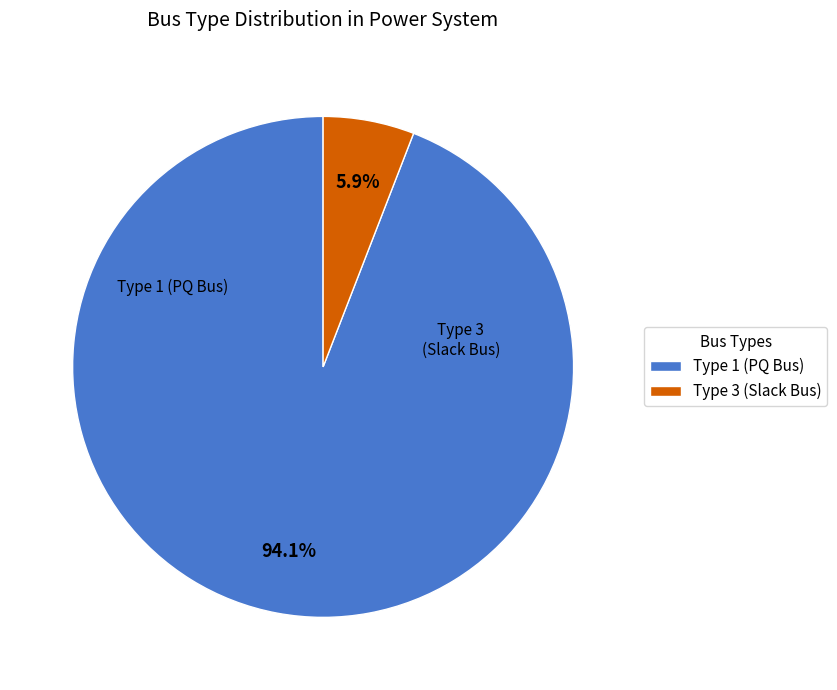

Which category has the biggest portion of the pie?

Type 1 (PQ Bus)